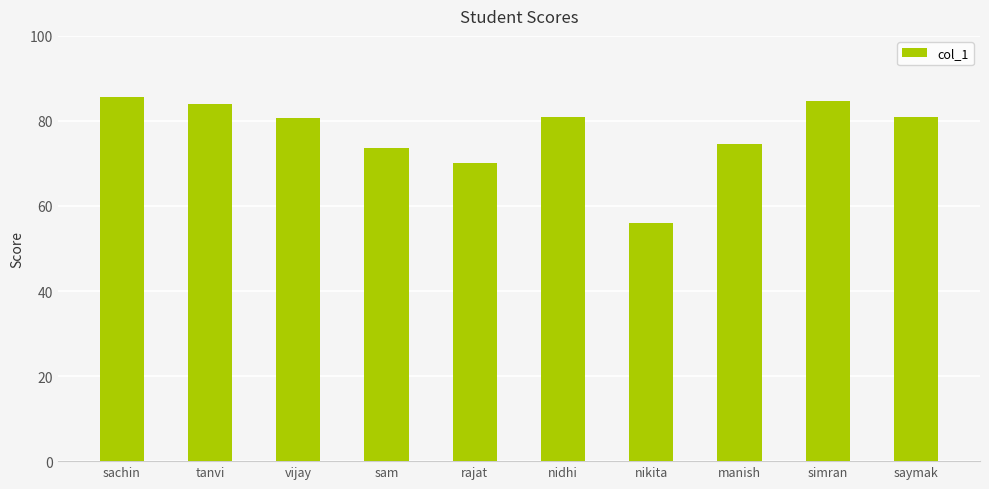

What is the maximum value shown in the chart?

85.7